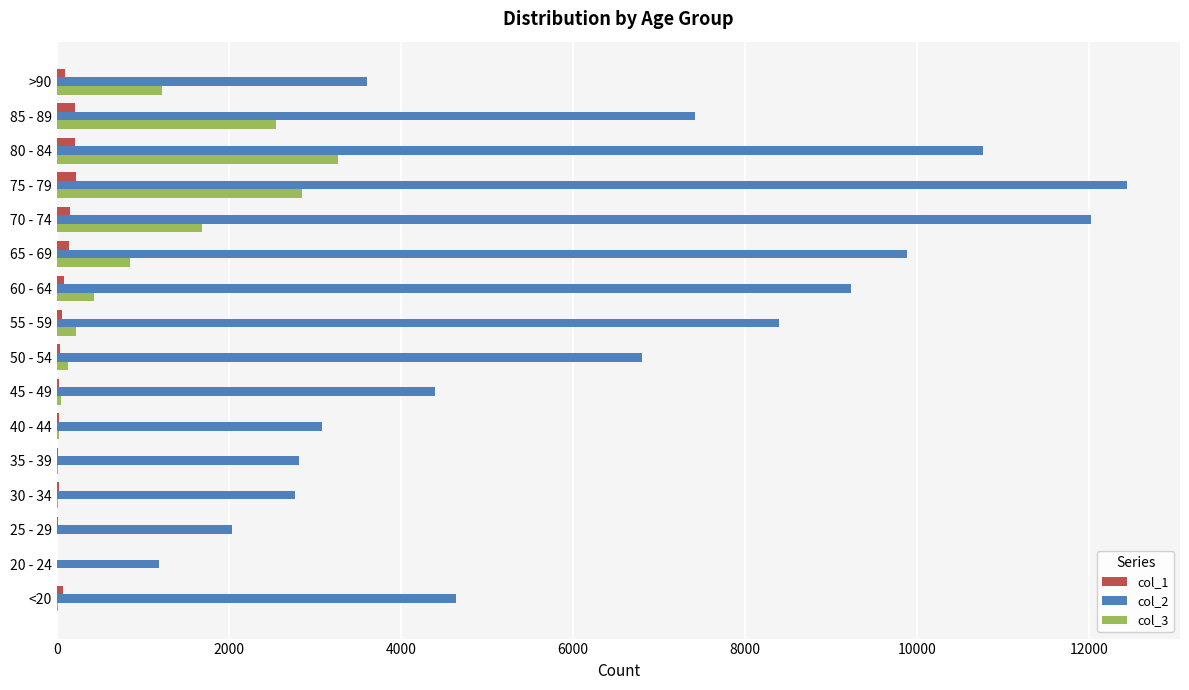

Which series has the largest total across all categories?

col_2